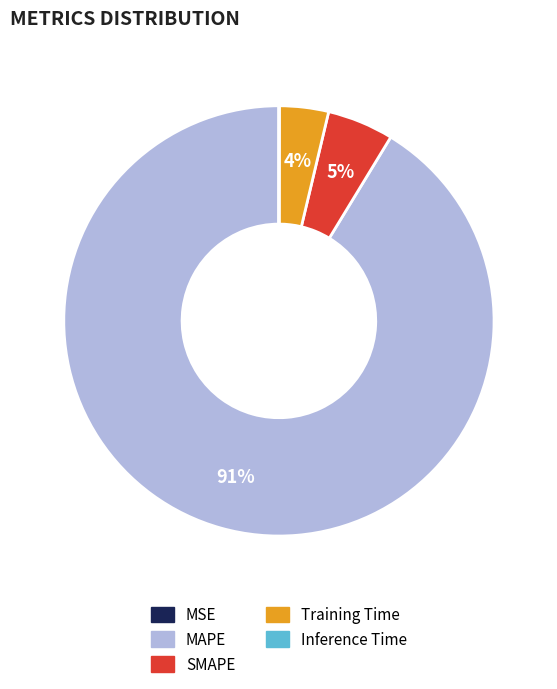

What is the ratio of the value at SMAPE to the value at MAPE?

0.1